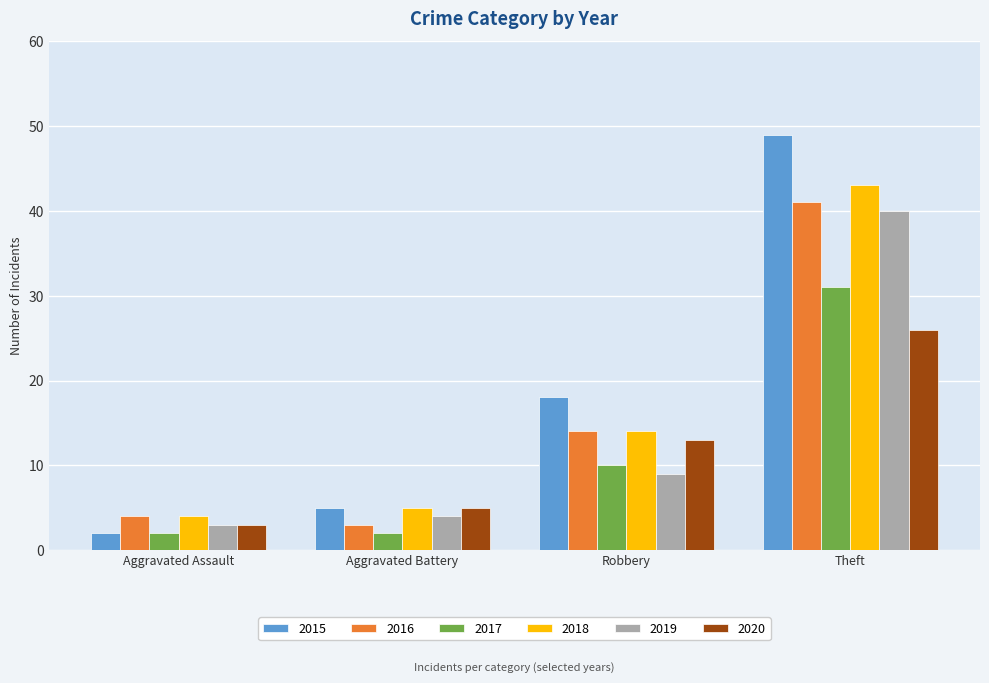

How many bars are there in each group?

6